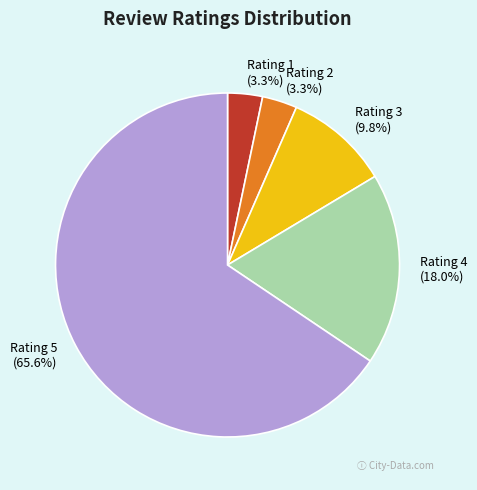

Which category has the biggest portion of the pie?

Rating 5